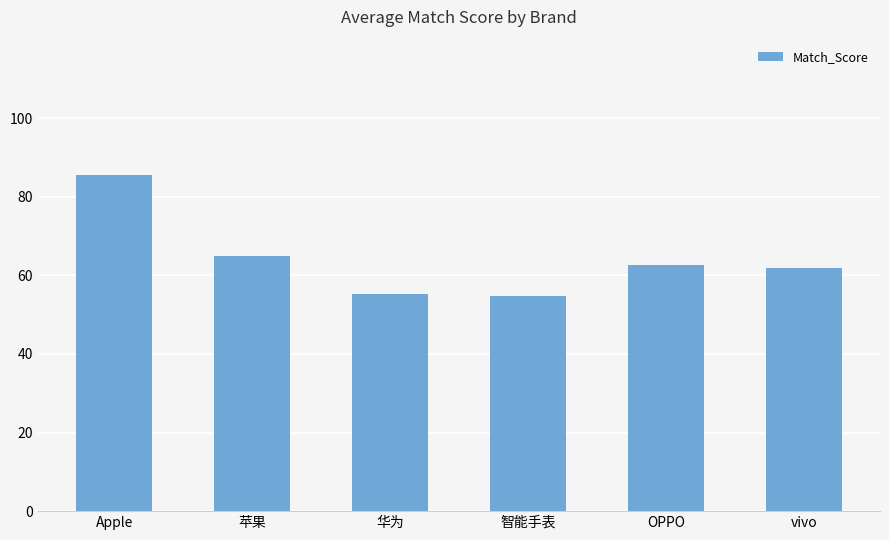

Is it true that the value at 苹果 is 25.7?

False